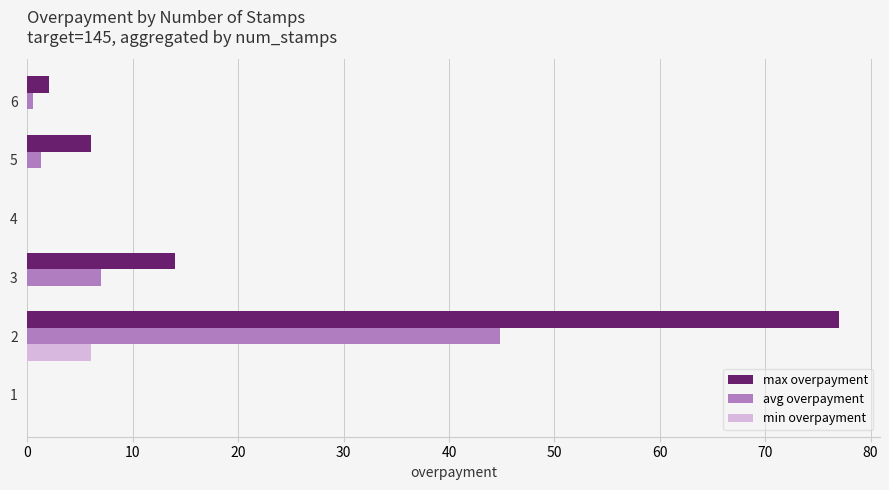

The max overpayment series shows 77.0 at 2. True or false?

True